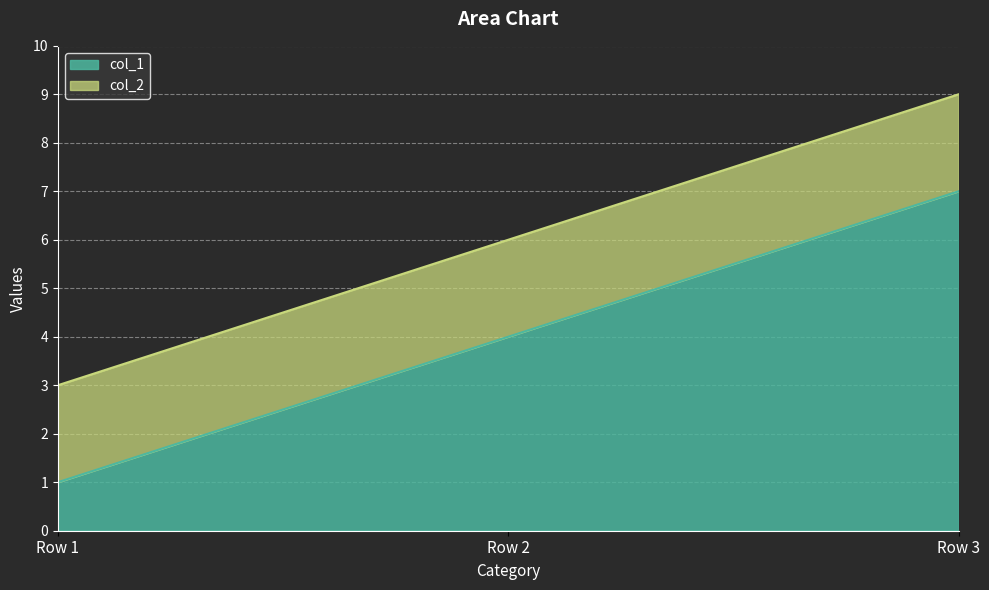

Does the chart display data point markers on the line(s)?

No